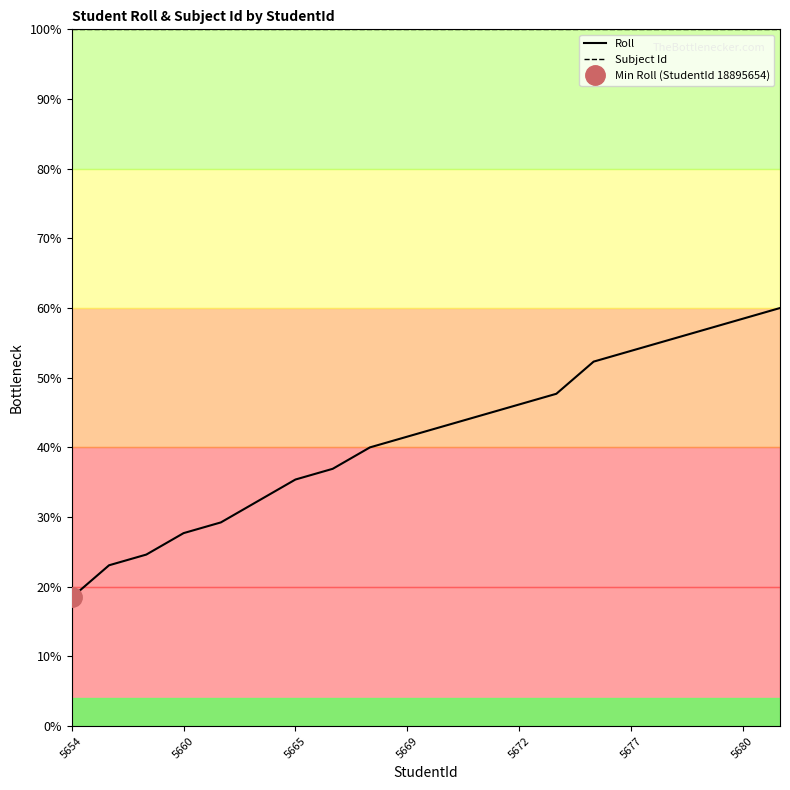

True or false: Roll and Subject Id intersect in this chart.

False